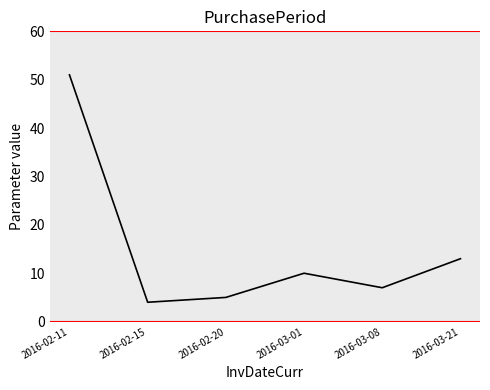

List the labels in order of value, smallest first.

2016-02-15, 2016-02-20, 2016-03-08, 2016-03-01, 2016-03-21, 2016-02-11